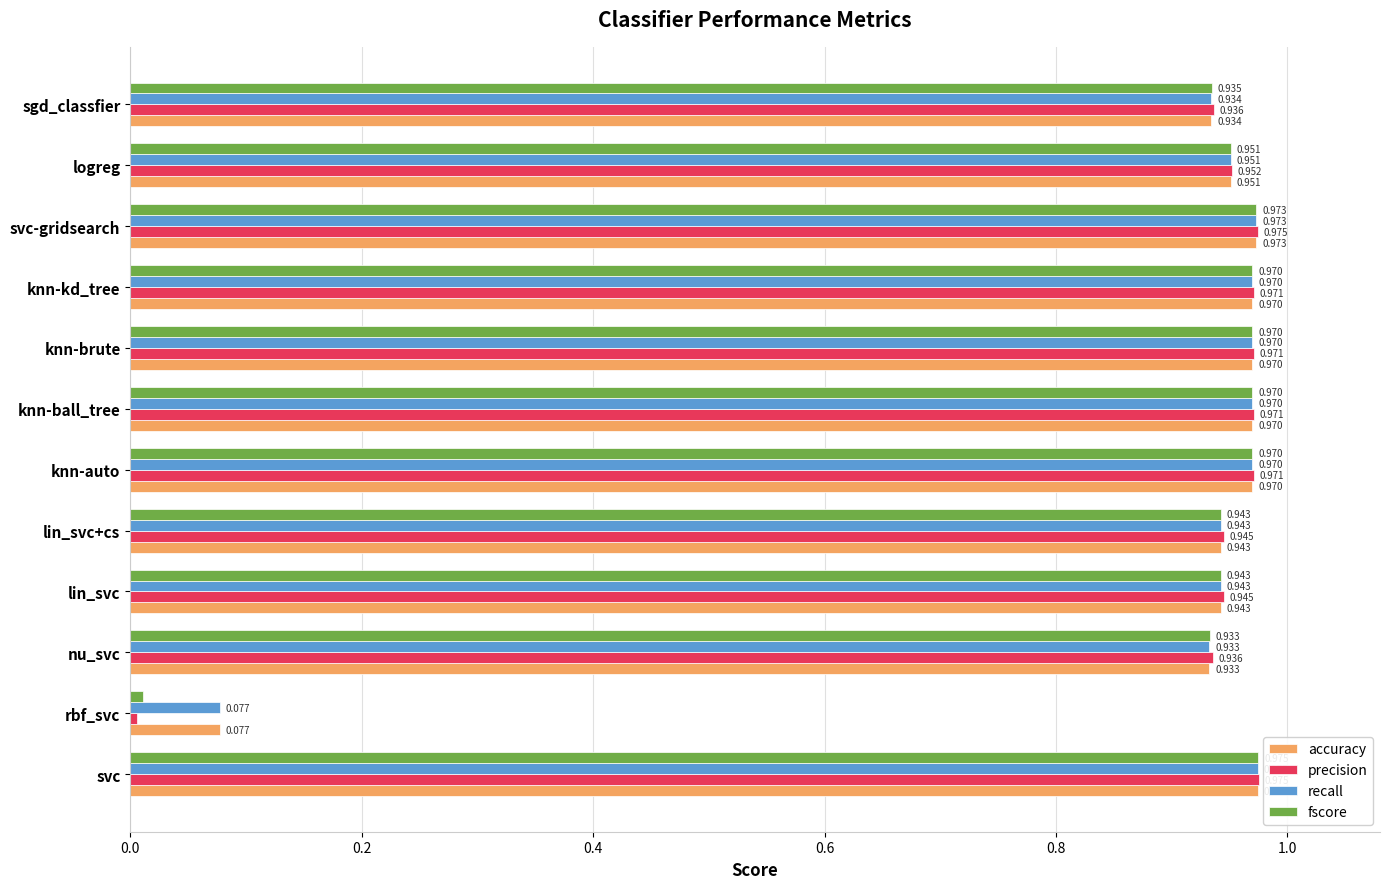

Is the value of accuracy at knn-ball_tree greater than the value of precision at rbf_svc?

Yes